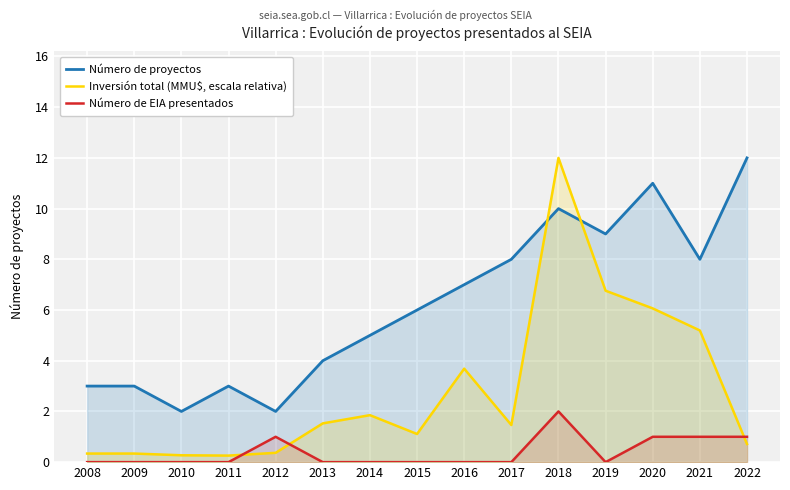

The value of Número de proyectos at 2015 is 6.0. True or false?

True